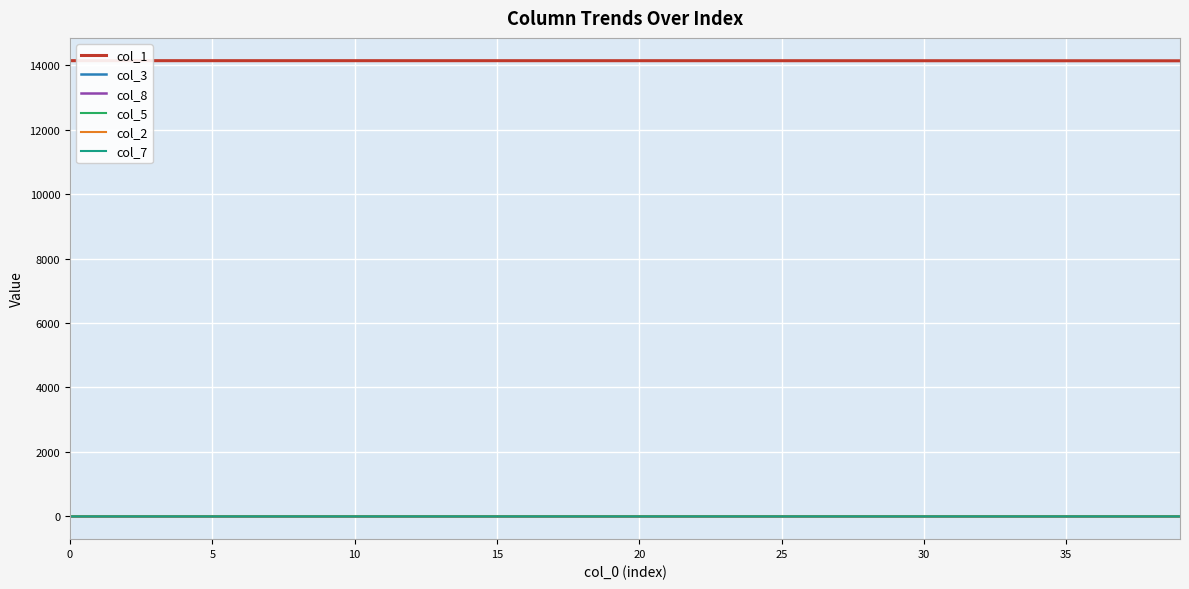

True or false: col_7 and col_1 intersect in this chart.

False